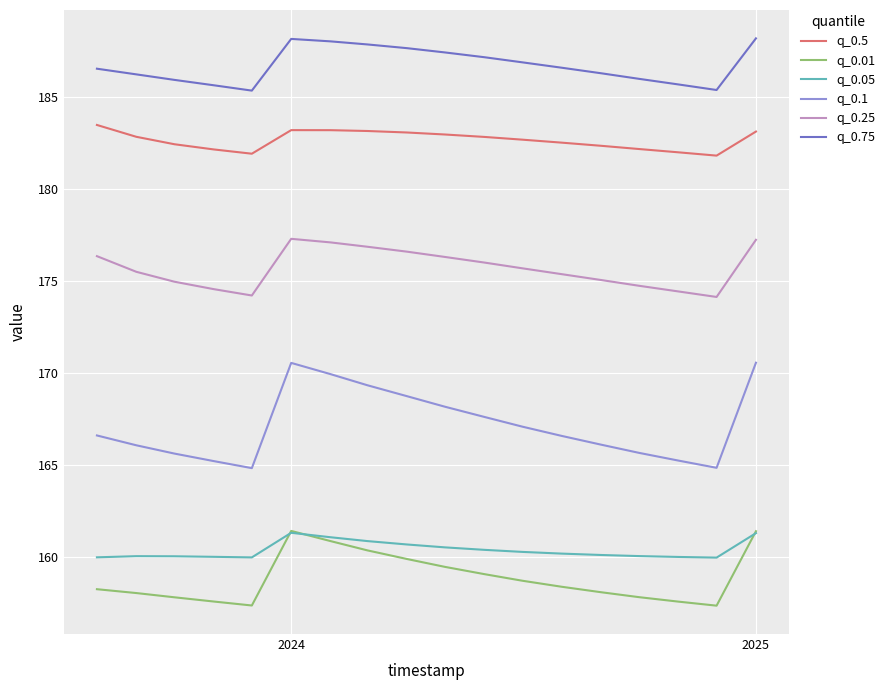

True or false: q_0.5 and q_0.05 intersect in this chart.

False